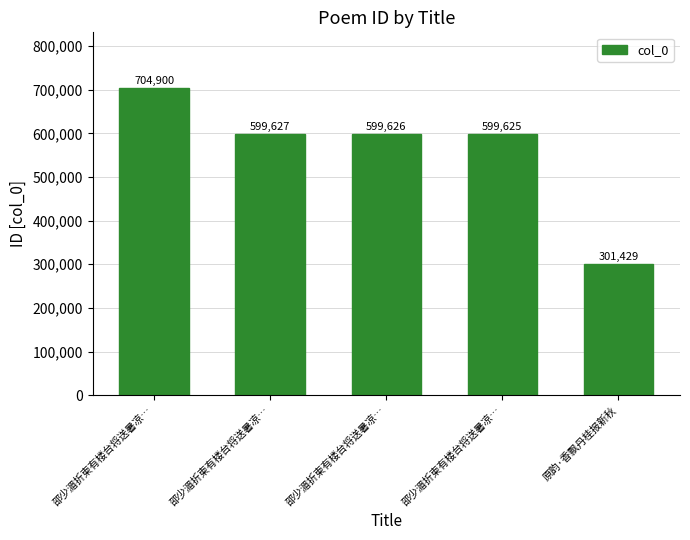

How many data points are less than 599626?

2